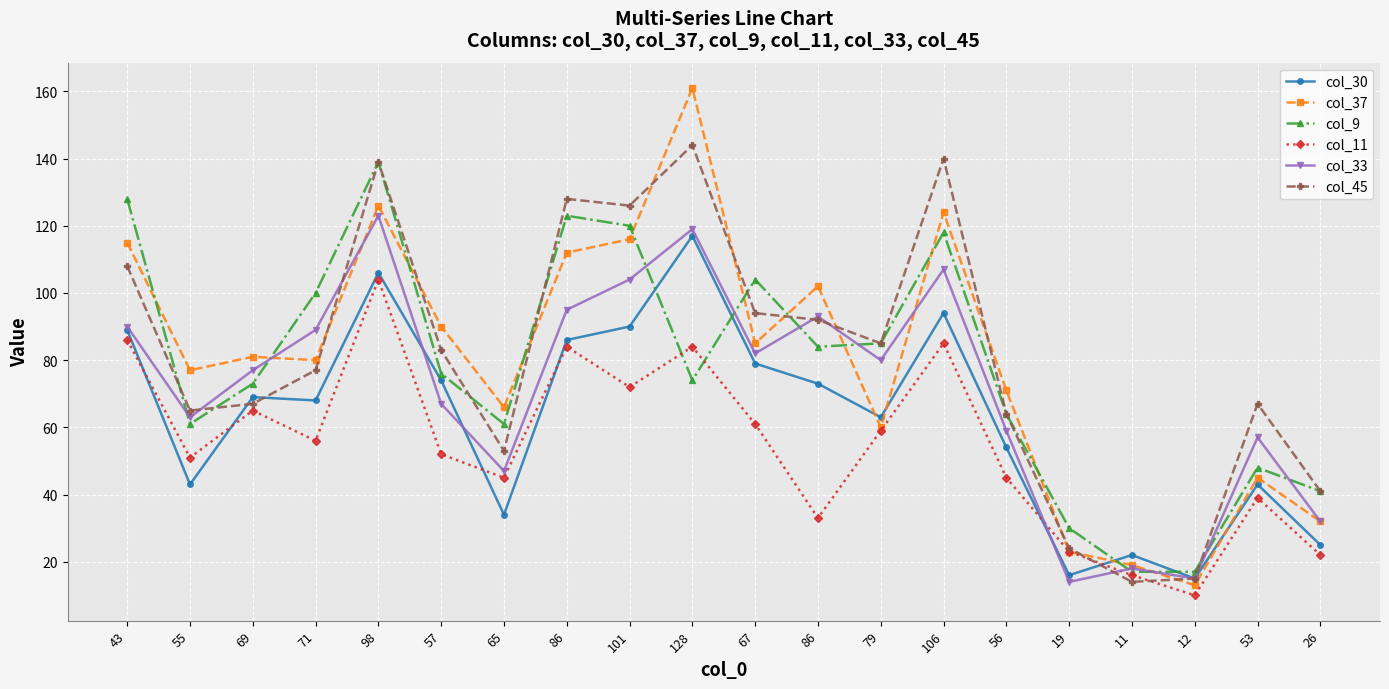

What are all the series names shown in the legend?

col_30, col_37, col_9, col_11, col_33, col_45